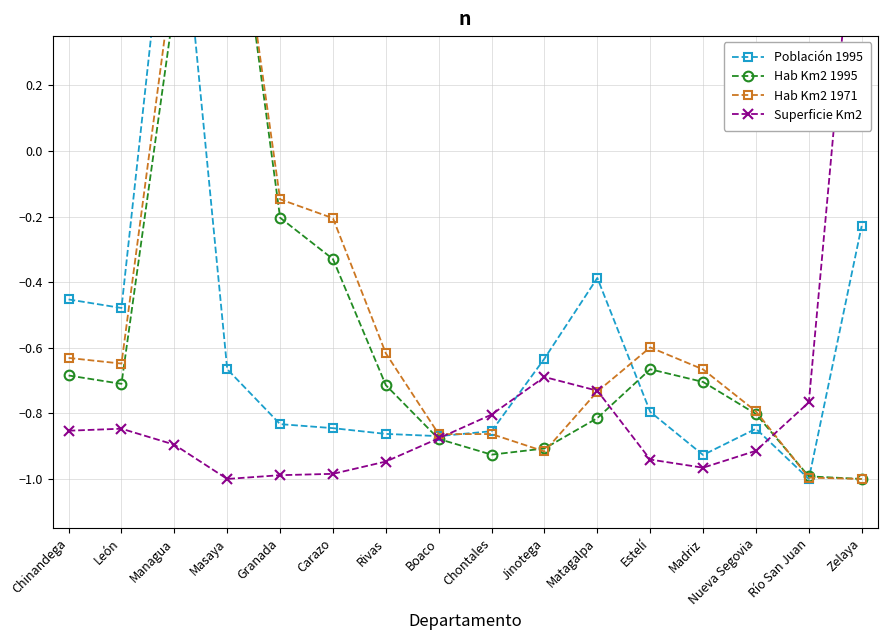

At Masaya, list the series in order from largest to smallest.

Hab Km2 1995, Hab Km2 1971, Población 1995, Superficie Km2